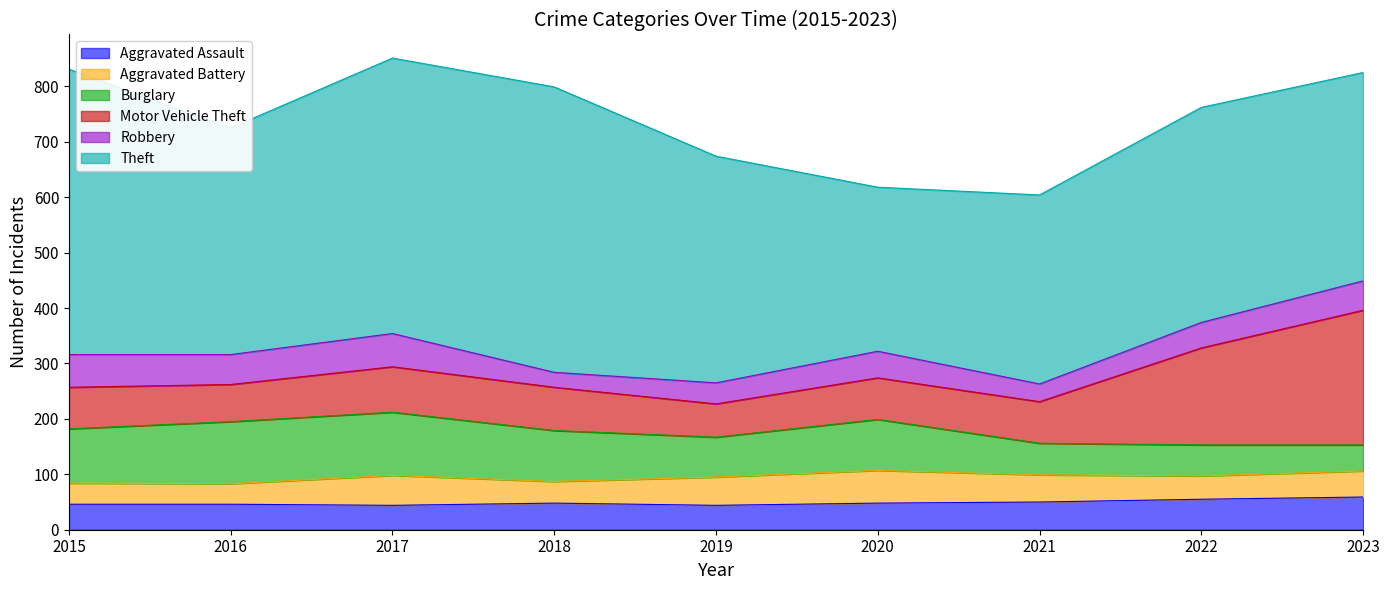

At 2022, list the series in order from smallest to largest.

Aggravated Battery, Robbery, Aggravated Assault, Burglary, Motor Vehicle Theft, Theft